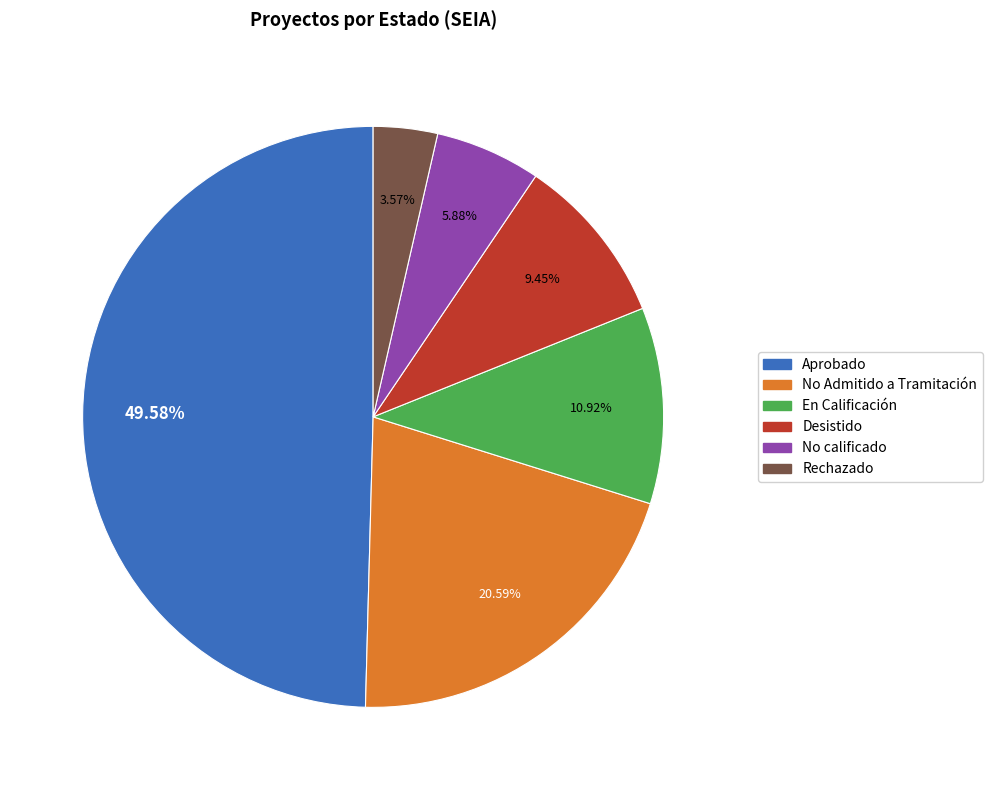

What percentage is the Desistido slice, to the nearest percent?

9%